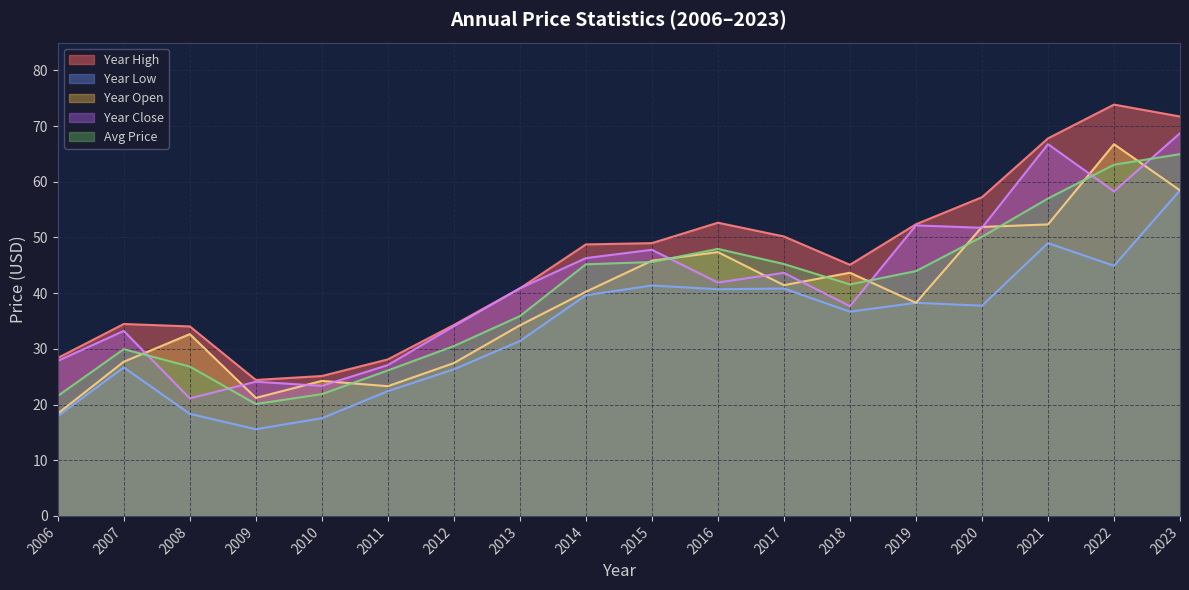

At how many categories does at least one series exceed 65?

3